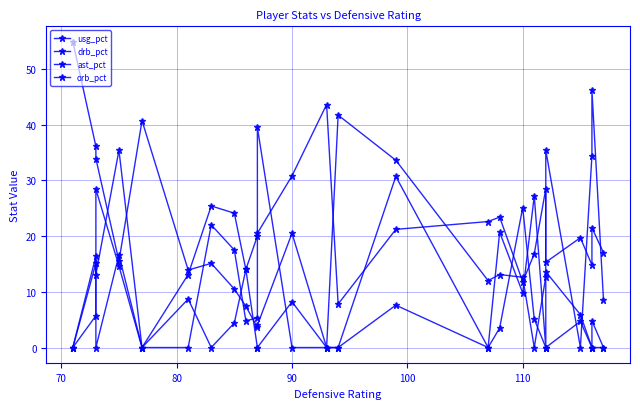

What are all the series names shown in the legend?

usg_pct, drb_pct, ast_pct, orb_pct